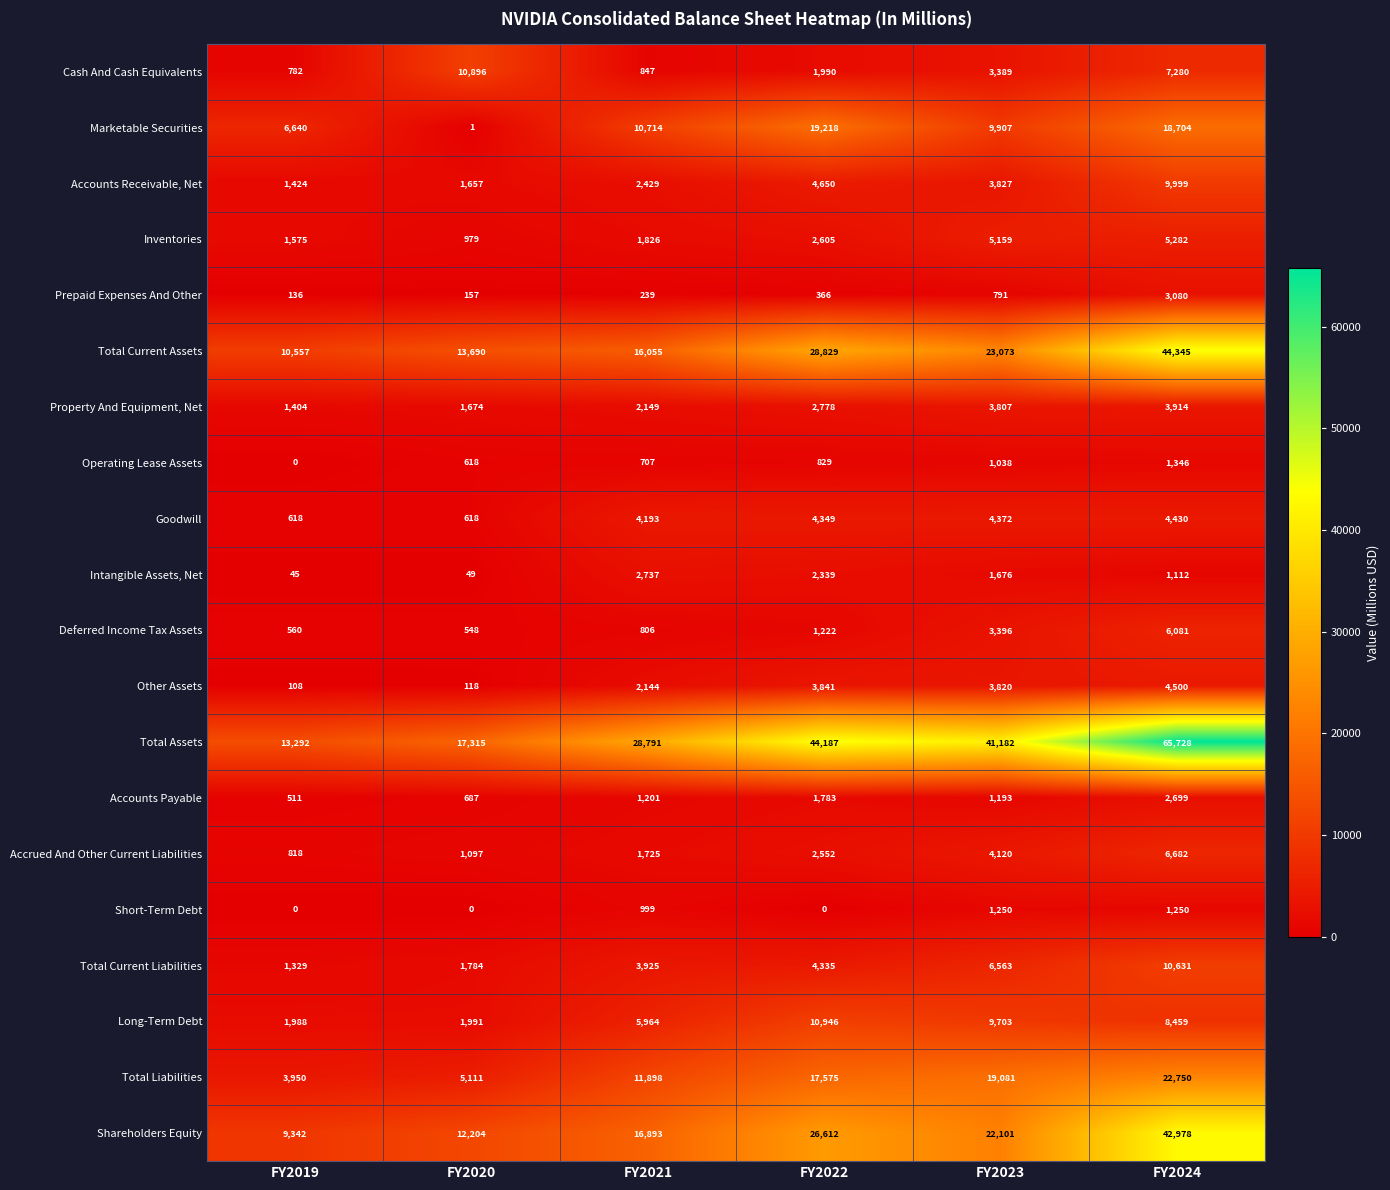

Which series changed the most between FY2019 and FY2023?

Total Assets